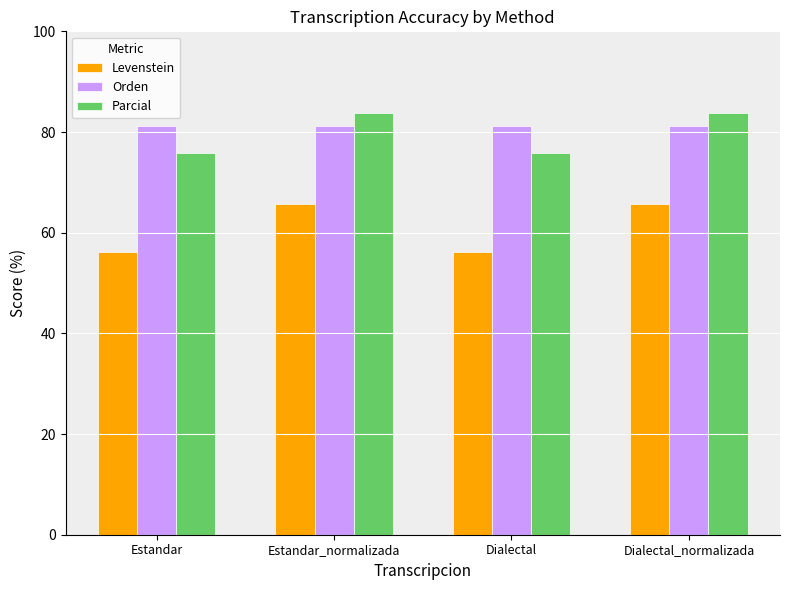

Which series has the widest spread of values?

Levenstein